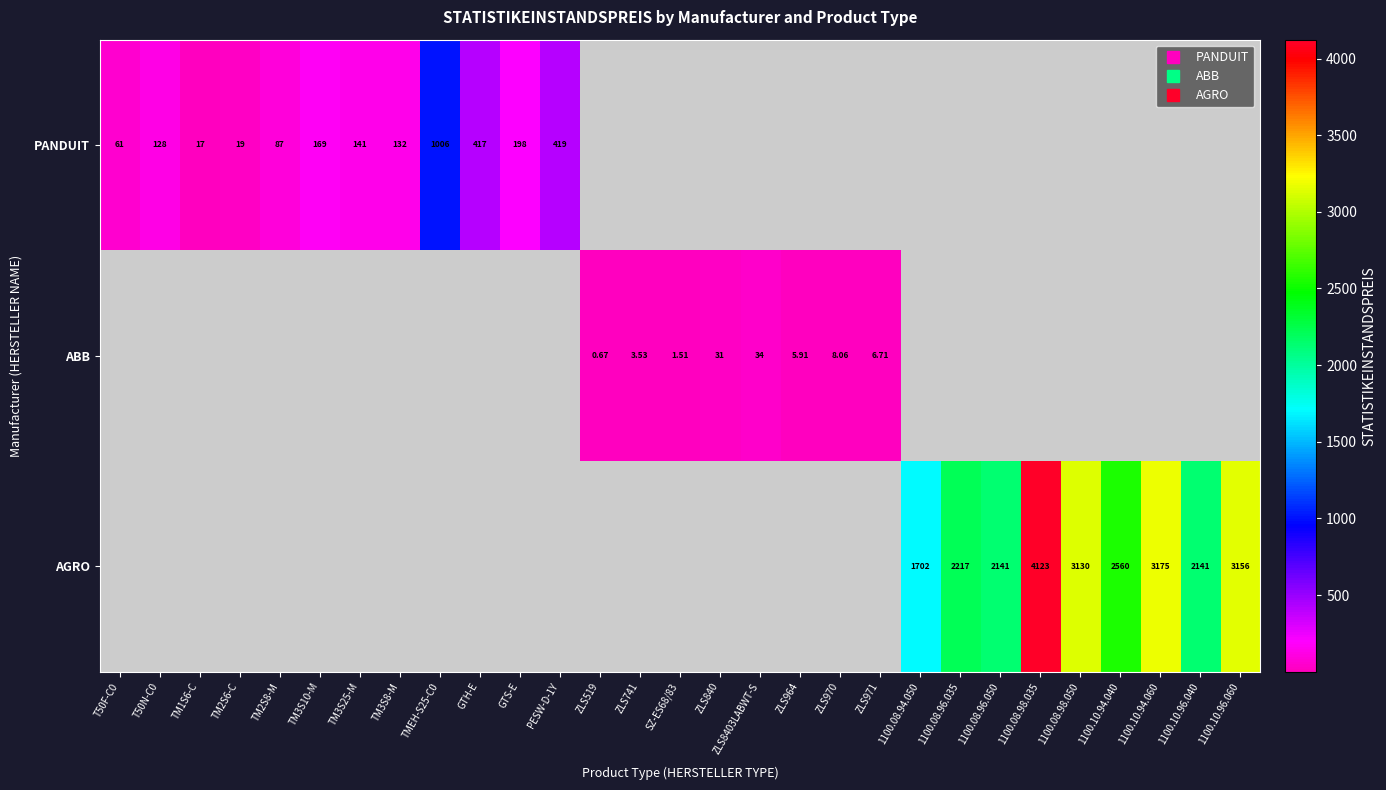

What is the maximum value for PANDUIT?

1005.8